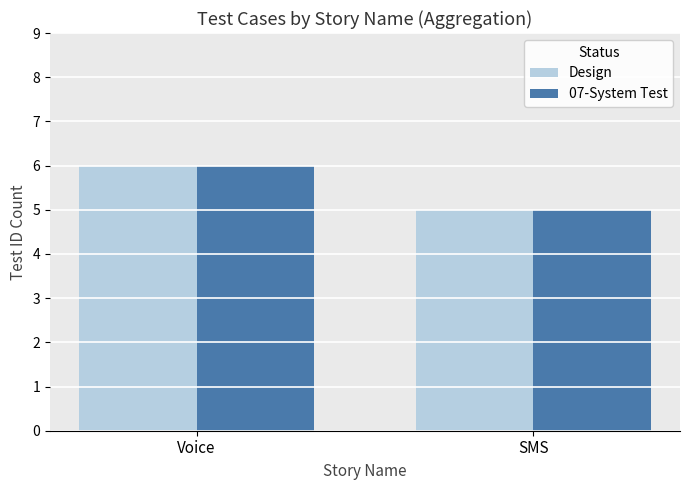

What are all the series names shown in the legend?

Design, 07-System Test